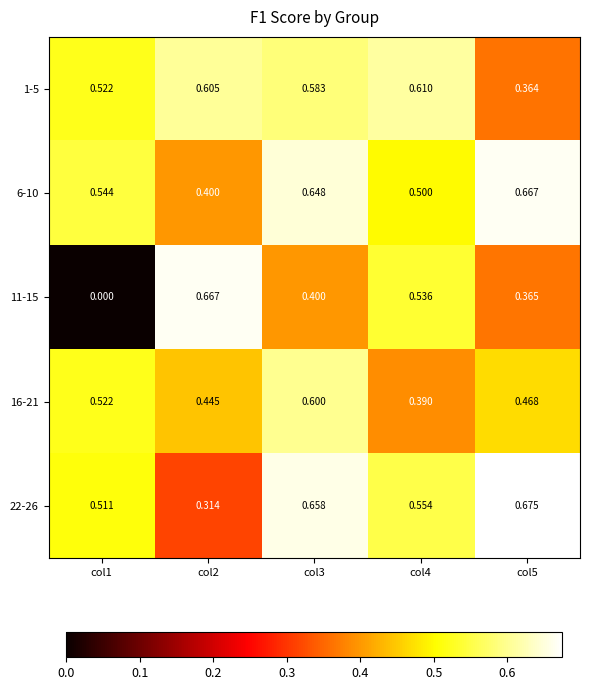

Reading left to right, transcribe all the data shown in this chart.

1-5: col1=0.5	col2=0.6	col3=0.6	col4=0.6	col5=0.4
6-10: col1=0.5	col2=0.4	col3=0.6	col4=0.5	col5=0.7
11-15: col1=0.0	col2=0.7	col3=0.4	col4=0.5	col5=0.4
16-21: col1=0.5	col2=0.4	col3=0.6	col4=0.4	col5=0.5
22-26: col1=0.5	col2=0.3	col3=0.7	col4=0.6	col5=0.7